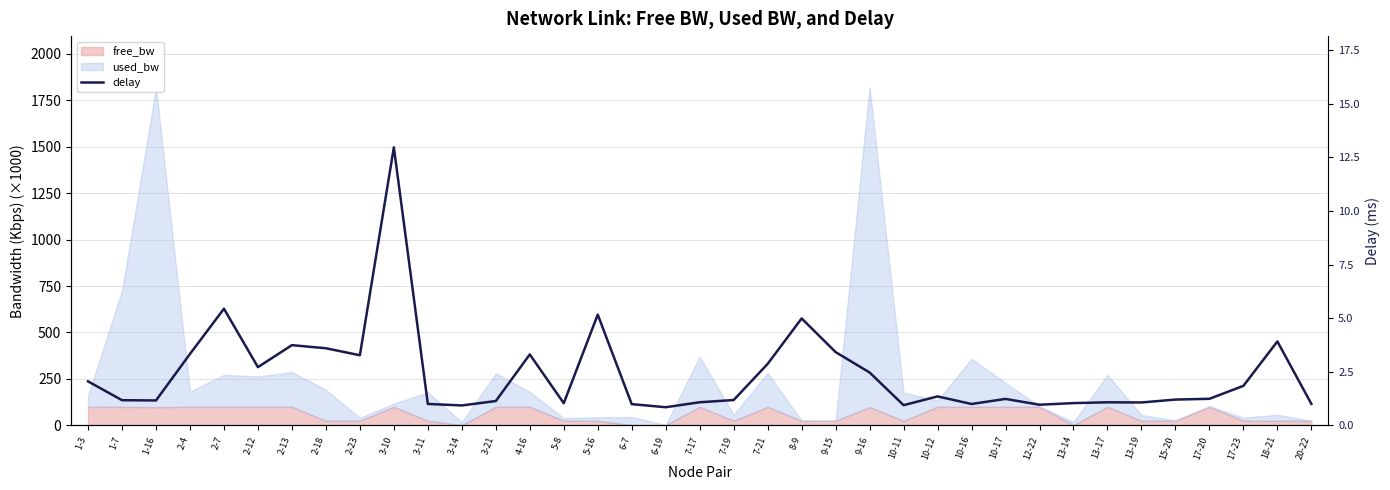

Reading left to right, list all the values displayed in this chart.

2.1	1.2	1.2	3.3	5.4	2.7	3.7	3.6	3.3	13.0	1.0	0.9	1.1	3.3	1.0	5.2	1.0	0.8	1.1	1.2	2.9	5.0	3.4	2.5	0.9	1.4	1.0	1.2	1.0	1.0	1.1	1.1	1.2	1.2	1.8	3.9	1.0